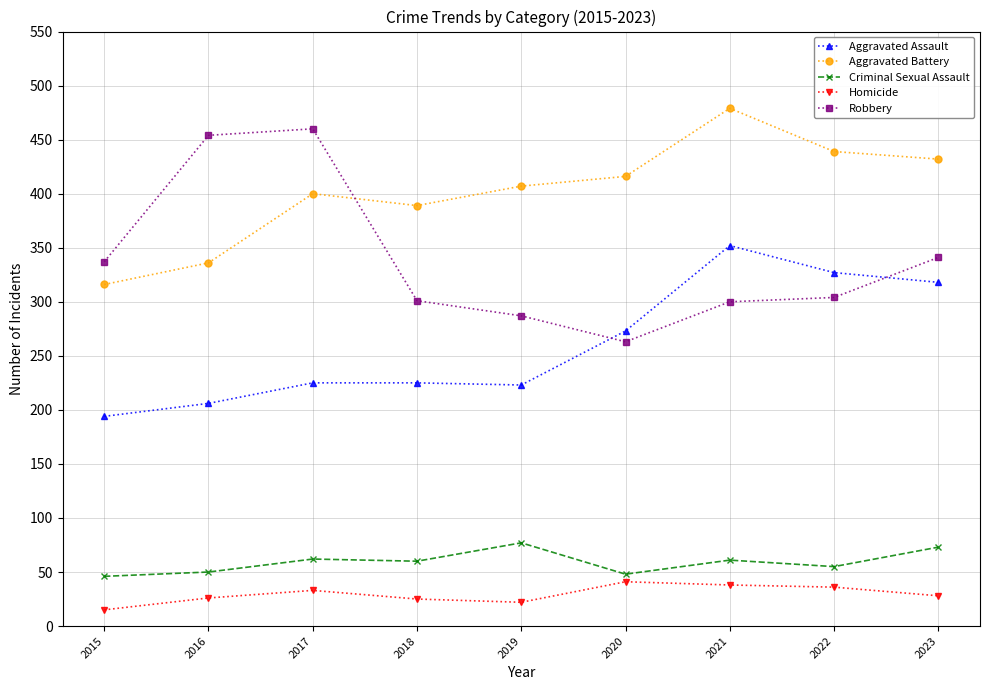

What are all the series names shown in the legend?

Aggravated Assault, Aggravated Battery, Criminal Sexual Assault, Homicide, Robbery